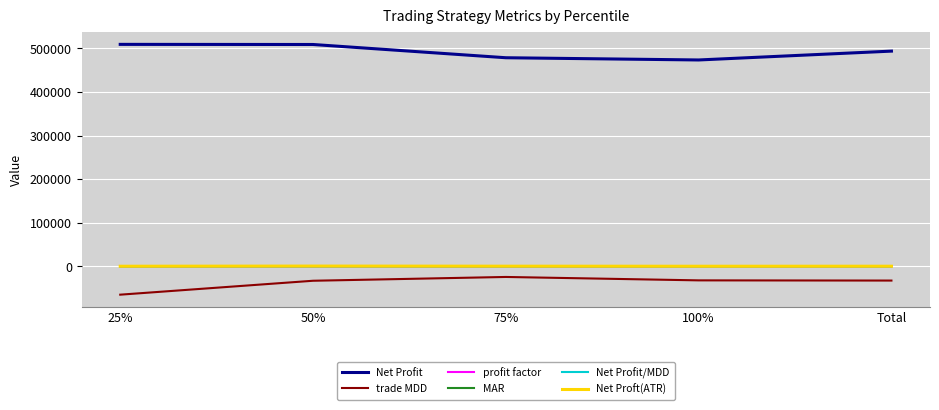

True or false: profit factor and MAR intersect in this chart.

False